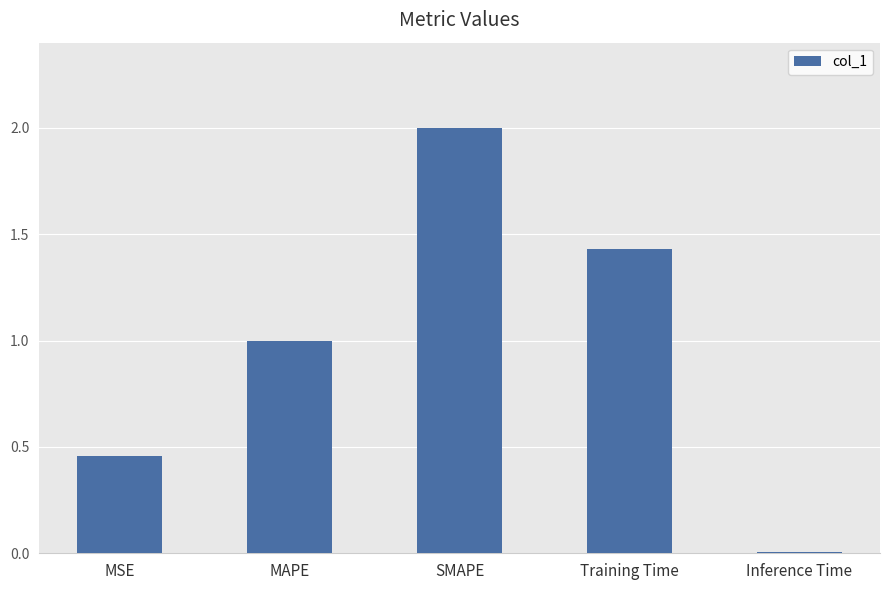

At which label is the value closest to 1?

MAPE